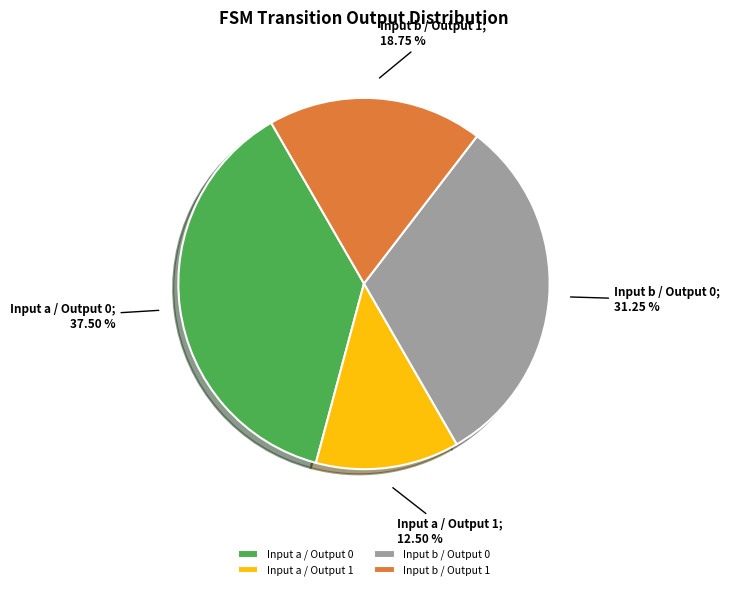

To the nearest percent, what is the difference between the largest and smallest slice percentages?

25%